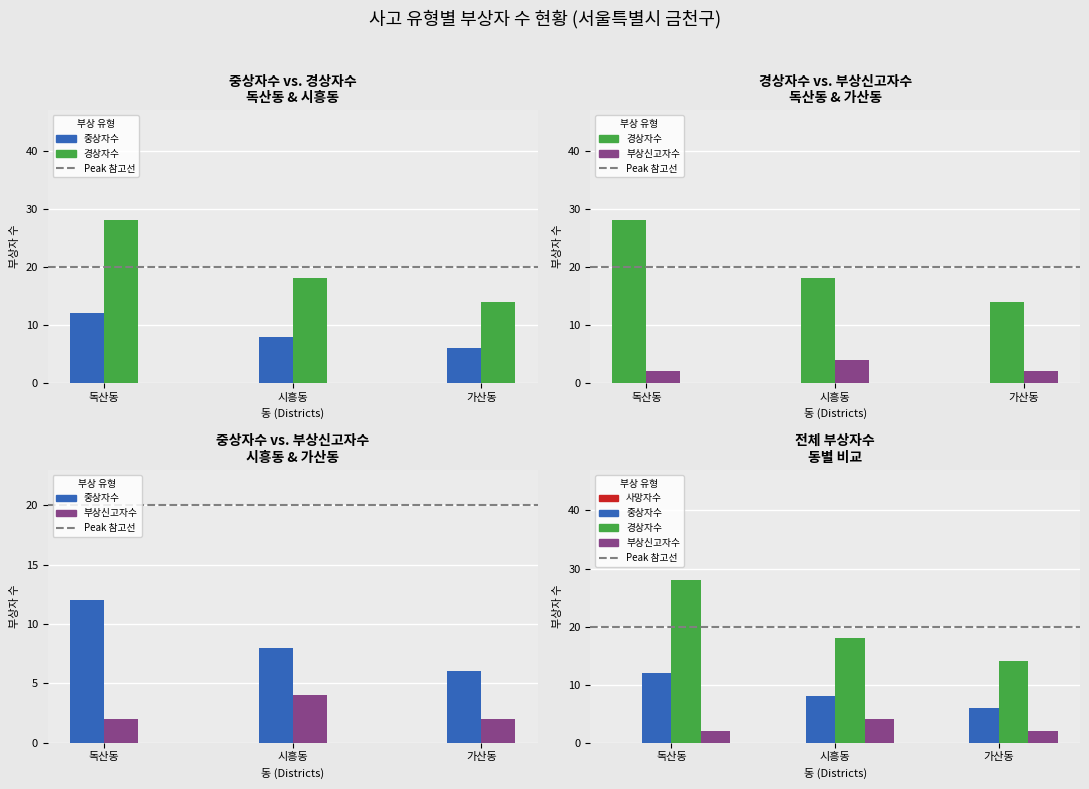

What is the total value across all series at 가산동?

22